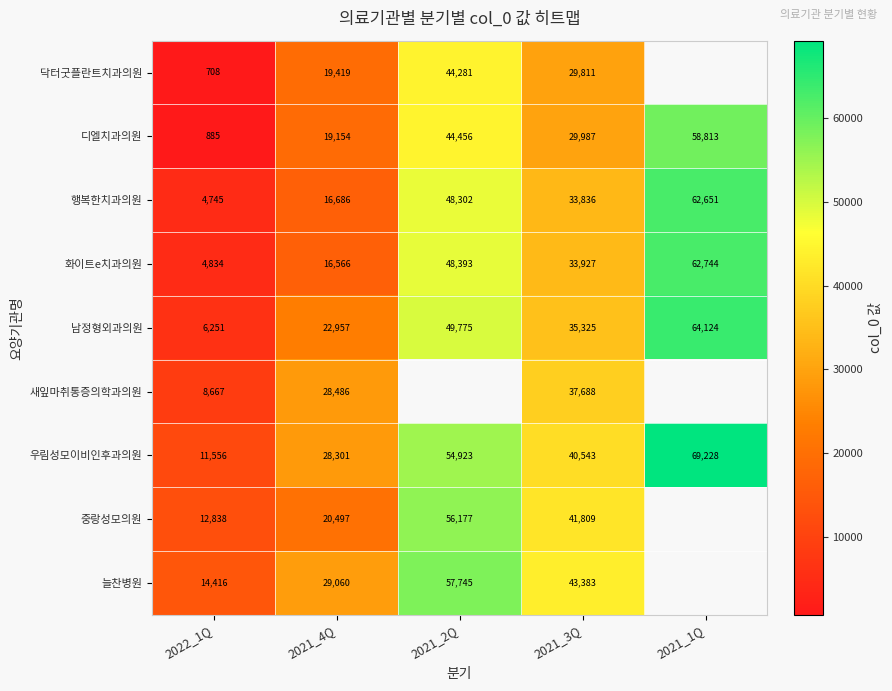

At 2021_3Q, list the series in order from smallest to largest.

닥터굿플란트치과의원, 디엘치과의원, 행복한치과의원, 화이트e치과의원, 남정형외과의원, 새잎마취통증의학과의원, 우림성모이비인후과의원, 중랑성모의원, 늘찬병원